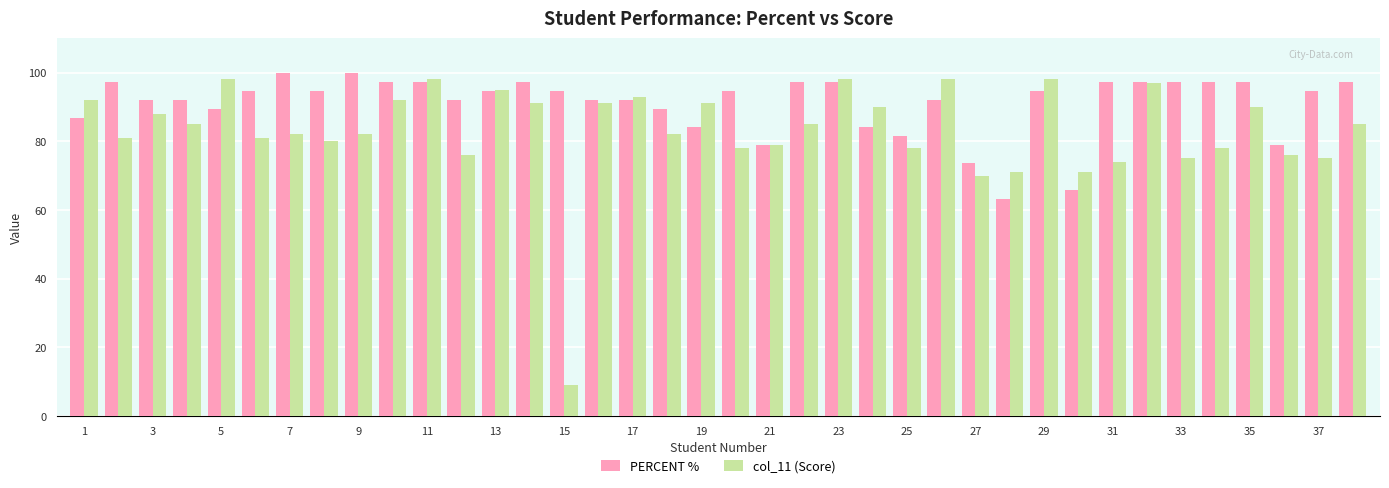

What is the sum of all PERCENT % values?

3460.6